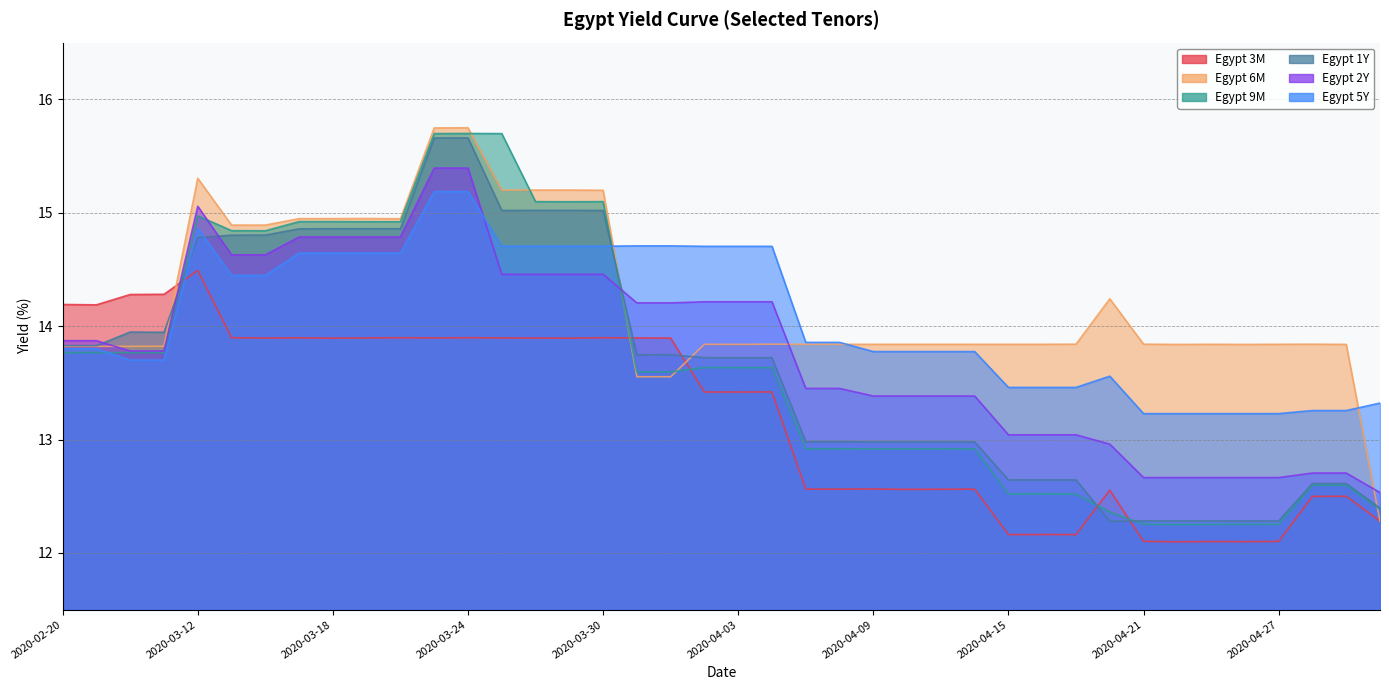

What is the difference between the second highest and minimum values in the Egypt 5Y series?

2.0